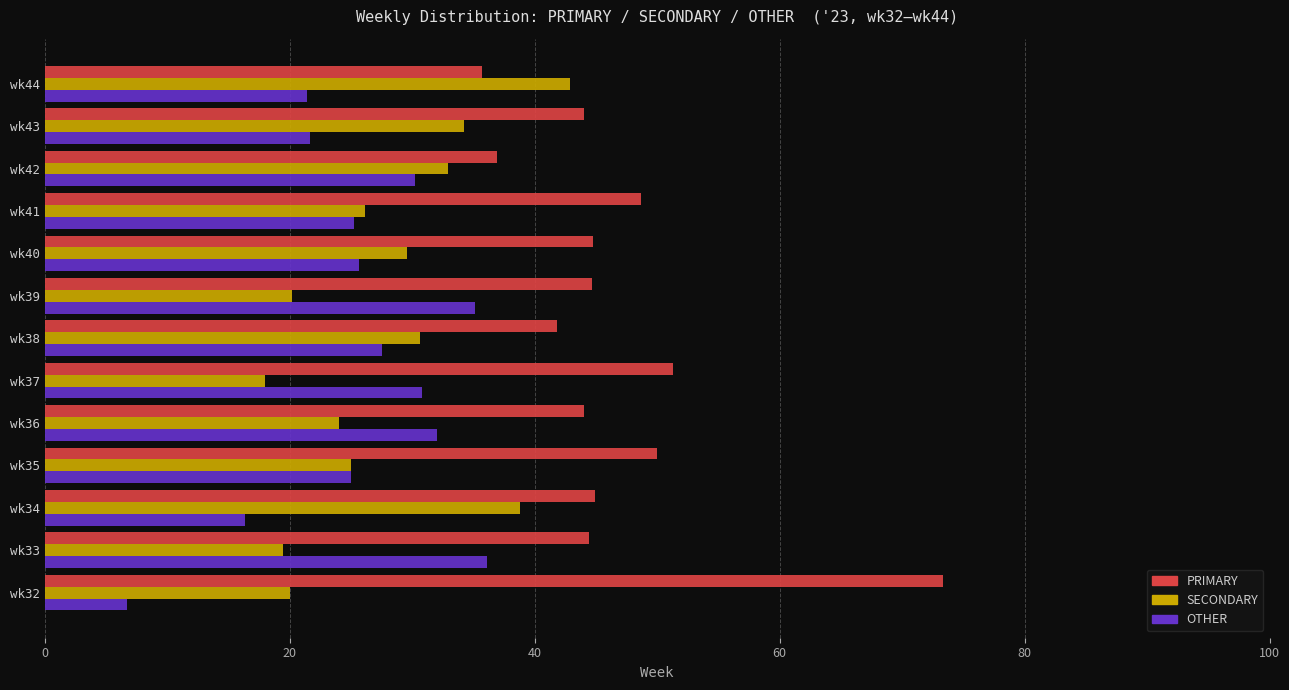

List the series in order of their peak value, lowest first.

OTHER, SECONDARY, PRIMARY